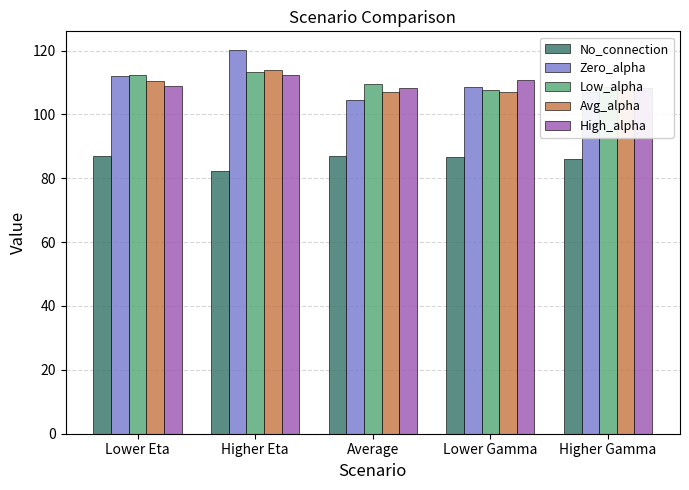

True or false: No_connection has a value of 17.6 at Lower Eta.

False